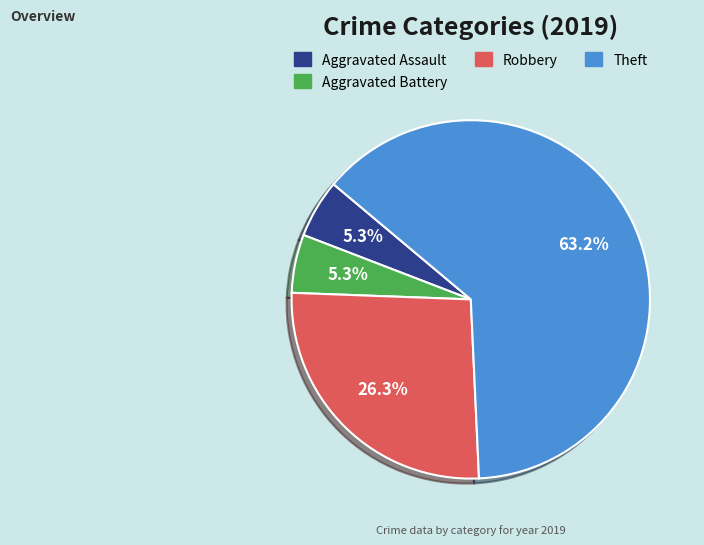

Is Robbery the majority of the pie?

No